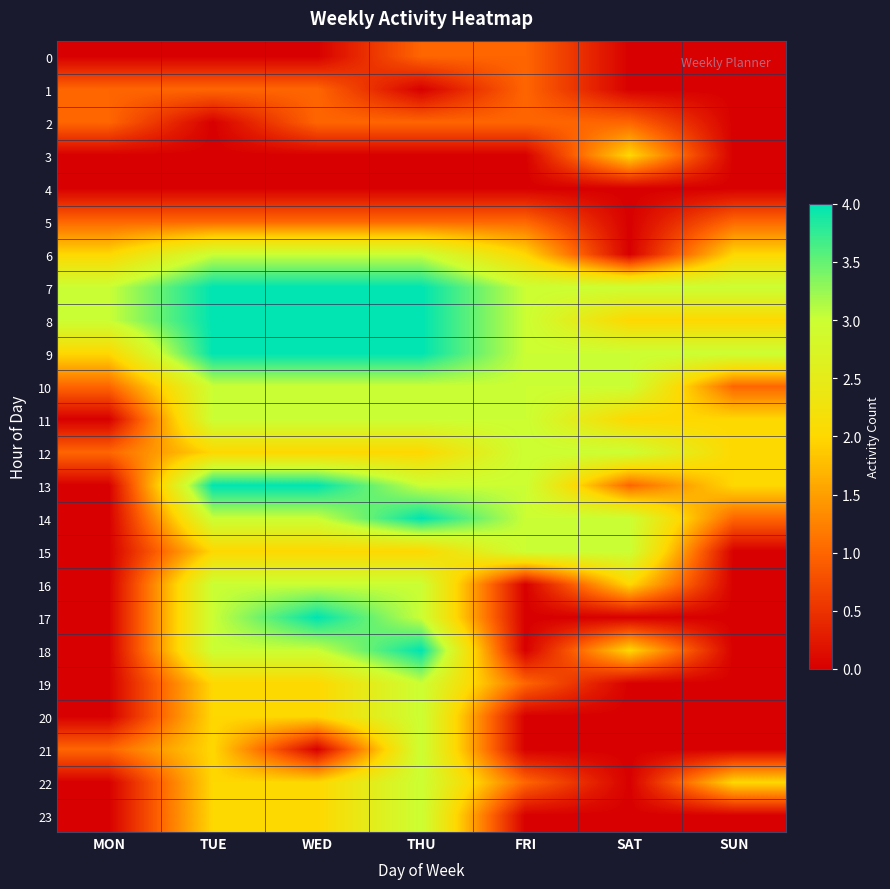

Reading right to left, transcribe all the data shown in this chart.

0: SUN=0	SAT=0	FRI=1	THU=1	WED=0	TUE=0	MON=0
1: SUN=0	SAT=0	FRI=1	THU=0	WED=1	TUE=1	MON=1
2: SUN=0	SAT=1	FRI=1	THU=1	WED=1	TUE=0	MON=1
3: SUN=0	SAT=2	FRI=0	THU=0	WED=0	TUE=0	MON=0
4: SUN=0	SAT=0	FRI=0	THU=0	WED=0	TUE=0	MON=0
5: SUN=1	SAT=0	FRI=1	THU=1	WED=1	TUE=1	MON=1
6: SUN=2	SAT=0	FRI=2	THU=3	WED=3	TUE=3	MON=2
7: SUN=3	SAT=3	FRI=3	THU=4	WED=4	TUE=4	MON=3
8: SUN=2	SAT=2	FRI=3	THU=4	WED=4	TUE=4	MON=3
9: SUN=3	SAT=3	FRI=3	THU=4	WED=4	TUE=4	MON=2
10: SUN=1	SAT=3	FRI=3	THU=3	WED=3	TUE=3	MON=1
11: SUN=2	SAT=2	FRI=3	THU=3	WED=3	TUE=3	MON=0
12: SUN=2	SAT=3	FRI=3	THU=2	WED=2	TUE=2	MON=1
13: SUN=2	SAT=1	FRI=3	THU=3	WED=4	TUE=4	MON=0
14: SUN=1	SAT=3	FRI=3	THU=4	WED=3	TUE=3	MON=0
15: SUN=0	SAT=3	FRI=3	THU=2	WED=2	TUE=2	MON=0
16: SUN=0	SAT=2	FRI=0	THU=3	WED=3	TUE=3	MON=0
17: SUN=0	SAT=0	FRI=0	THU=3	WED=4	TUE=3	MON=0
18: SUN=0	SAT=2	FRI=0	THU=4	WED=3	TUE=3	MON=0
19: SUN=0	SAT=0	FRI=1	THU=3	WED=2	TUE=2	MON=0
20: SUN=0	SAT=0	FRI=0	THU=3	WED=2	TUE=2	MON=0
21: SUN=0	SAT=0	FRI=0	THU=3	WED=0	TUE=2	MON=1
22: SUN=2	SAT=0	FRI=1	THU=3	WED=2	TUE=2	MON=0
23: SUN=0	SAT=0	FRI=0	THU=3	WED=2	TUE=2	MON=0